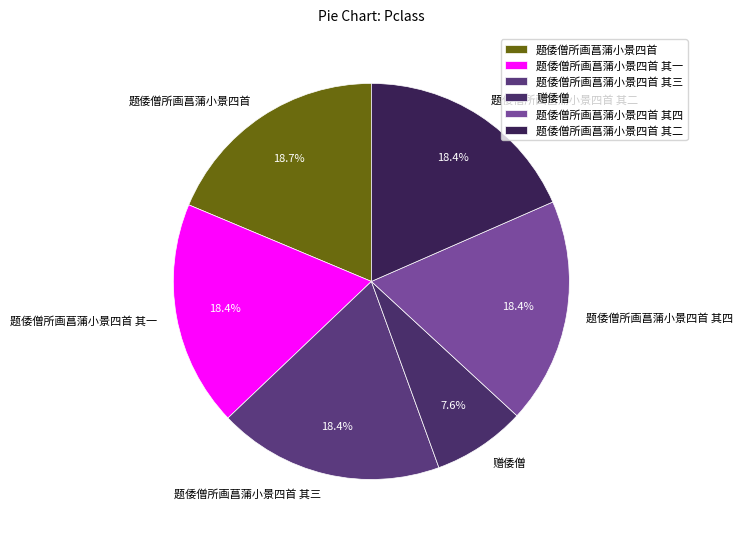

Approximately how many times larger is the value at 题倭僧所画菖蒲小景四首 其二 compared to 题倭僧所画菖蒲小景四首?

1.0